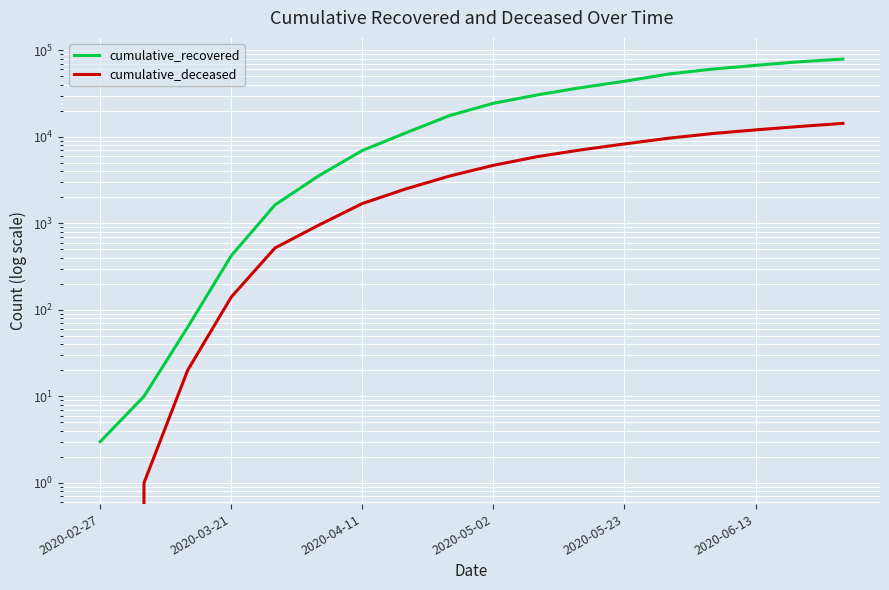

How many values in the cumulative_recovered series are below 24392?

9